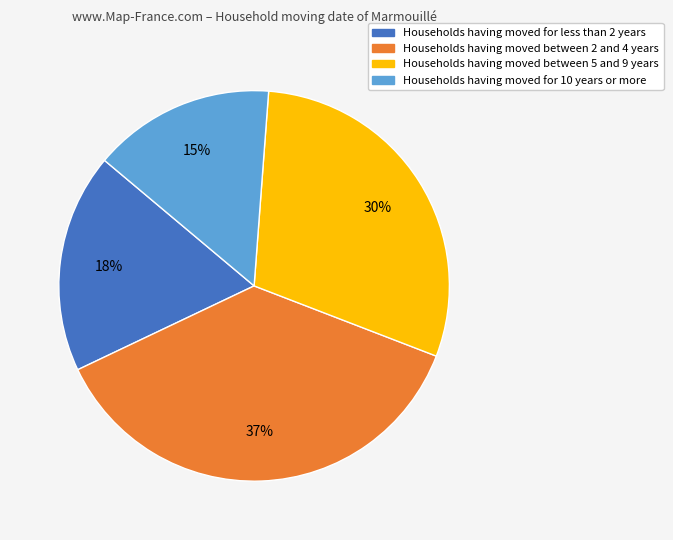

To the nearest percent, what is the average slice percentage?

25%